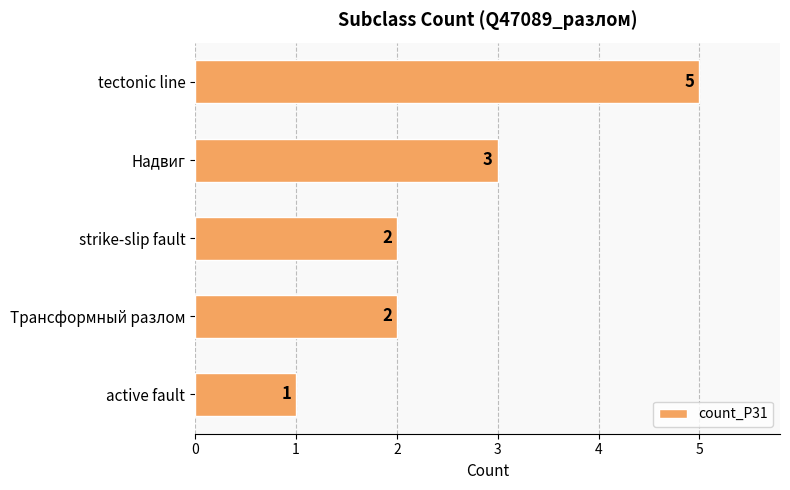

What is the difference between the maximum and minimum values?

4